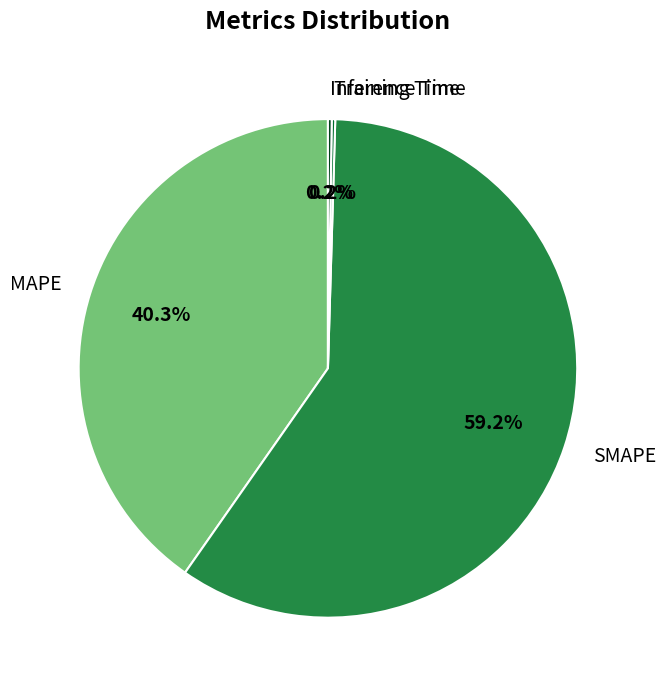

Does any single category account for the majority?

Yes